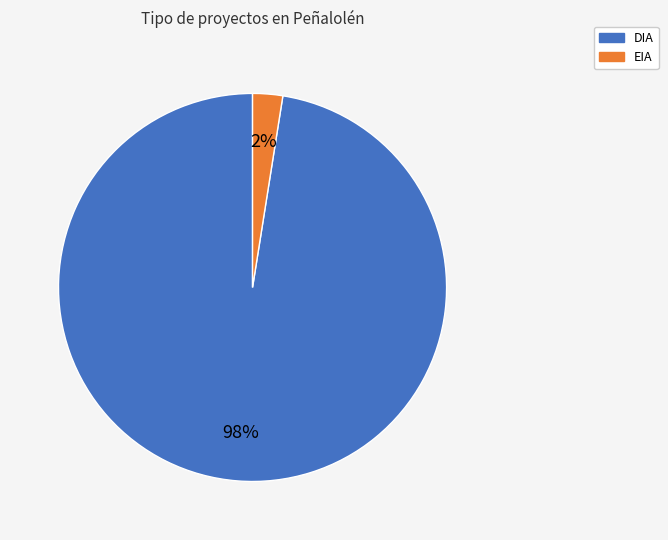

Is it true that DIA is 86% of the pie?

False